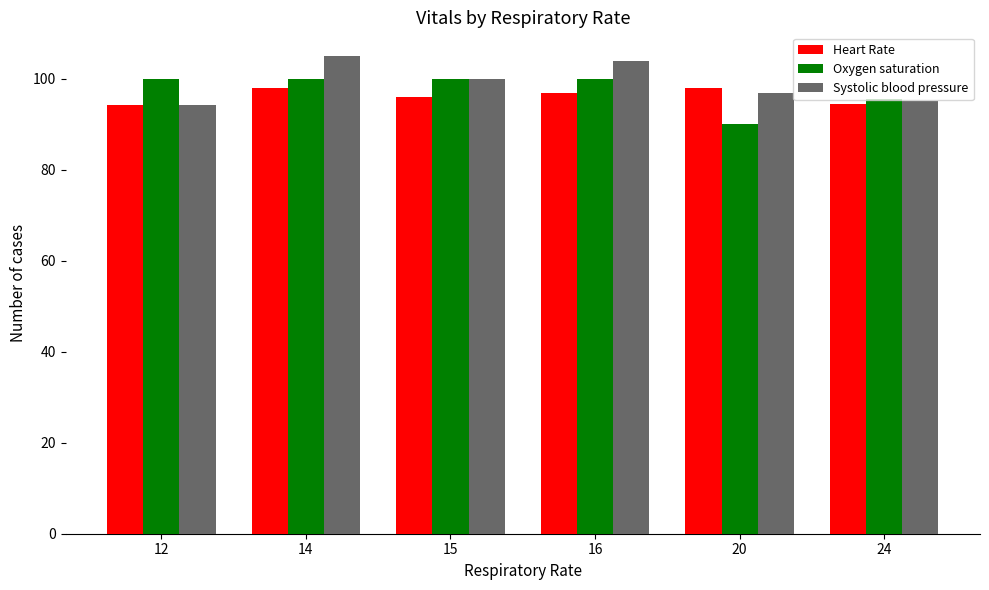

What is the difference between the Systolic blood pressure values at 24 and 14?

9.8